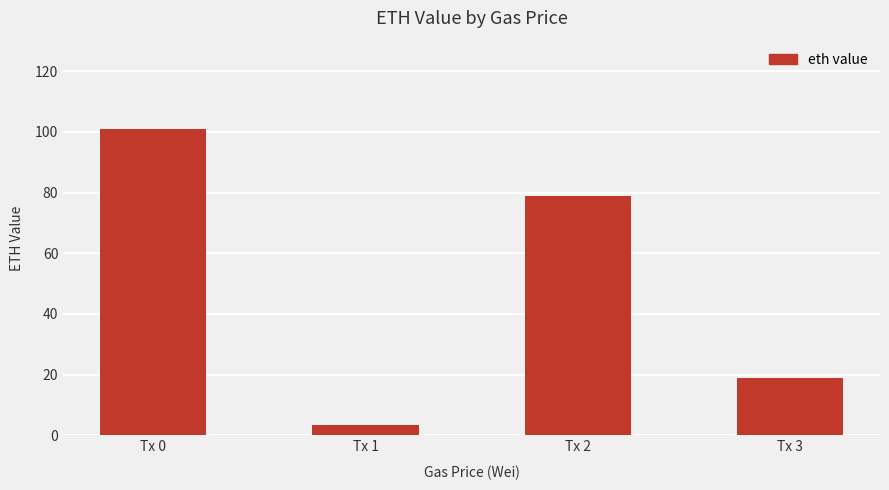

What is the maximum value shown in the chart?

101.0